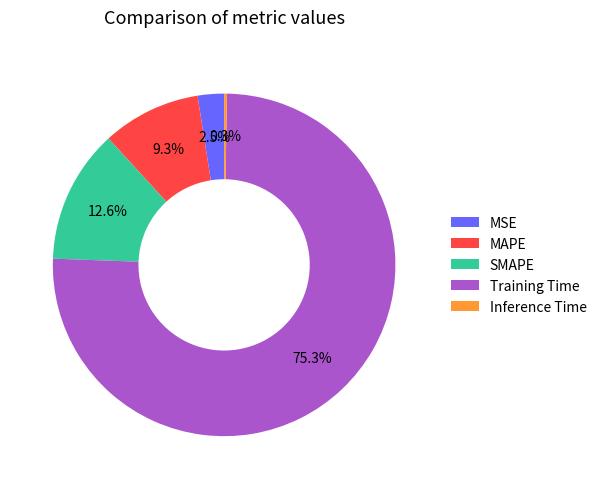

What percentage is NOT represented by SMAPE?

87.4%